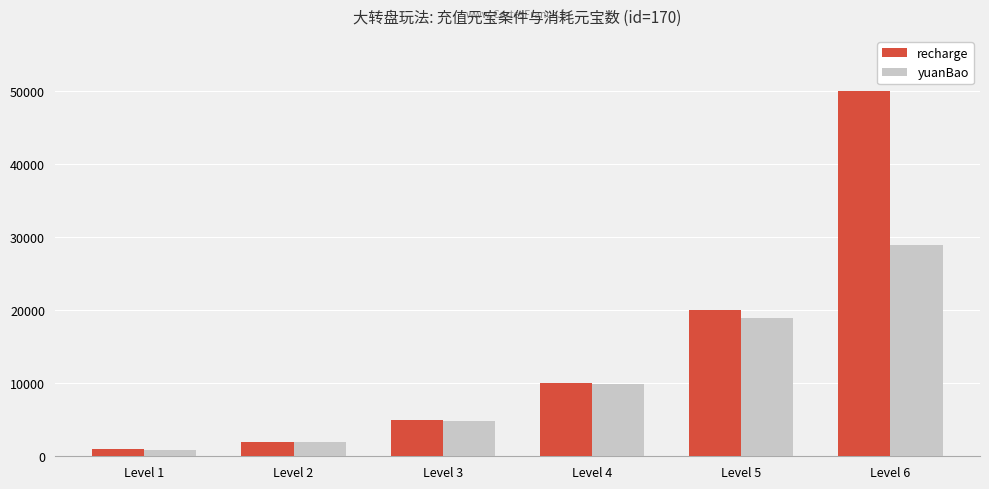

How many bars are there in total?

12